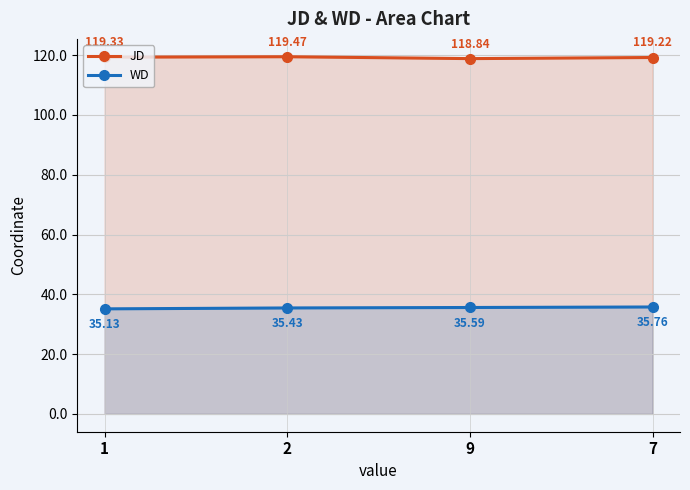

Reading right to left, what are all the values shown in this chart?

JD: 7=119.2	9=118.8	2=119.5	1=119.3
WD: 7=35.8	9=35.6	2=35.4	1=35.1